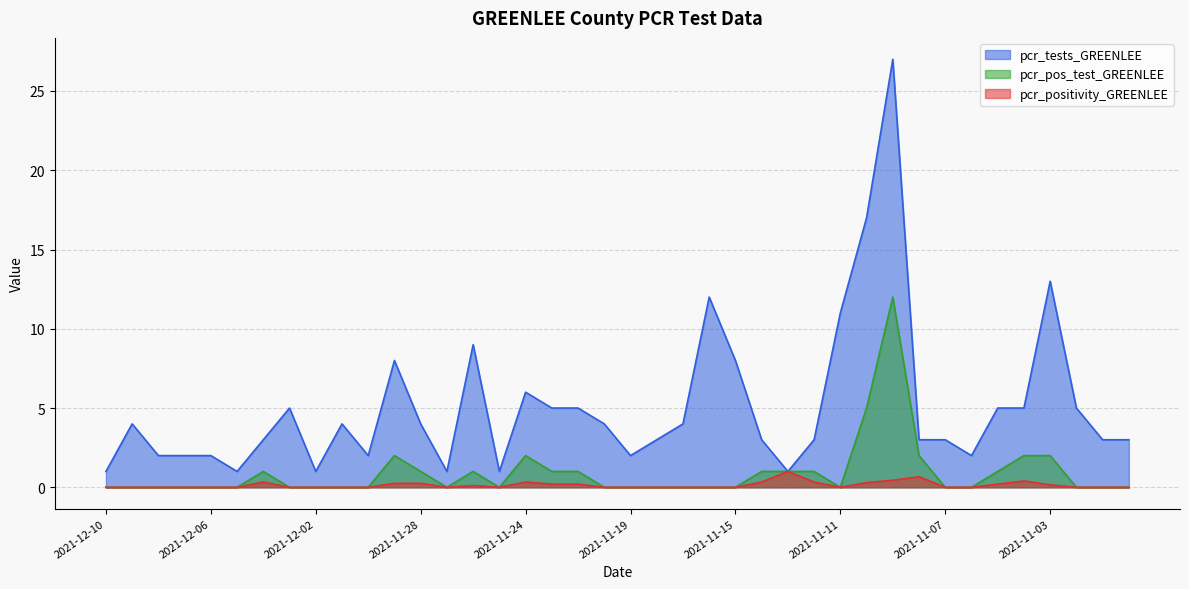

At which label is pcr_positivity_GREENLEE closest to 0?

2021-12-10